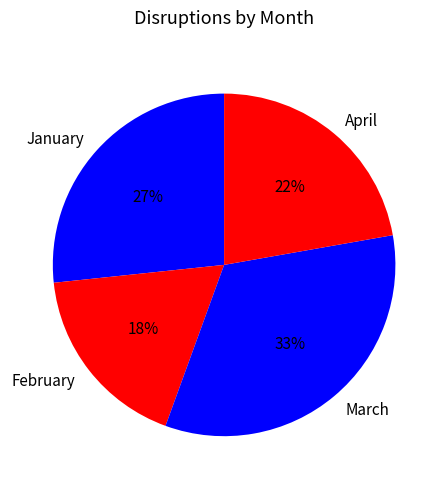

How many segments does this pie chart have?

4